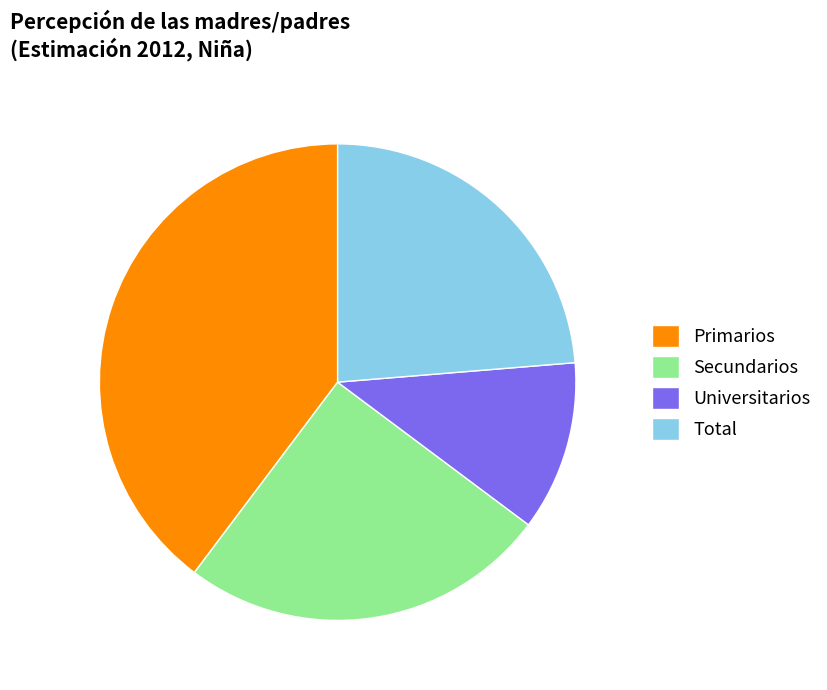

To the nearest percent, what is the average slice percentage?

25%